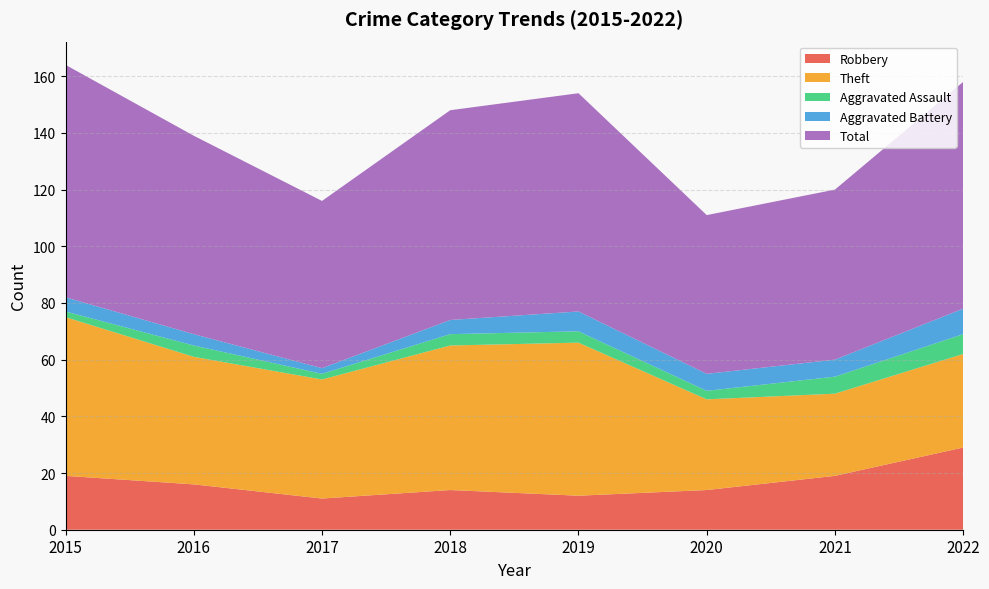

Reading left to right, extract all data points from this chart.

Robbery: 19	16	11	14	12	14	19	29
Theft: 56	45	42	51	54	32	29	33
Aggravated Assault: 2	4	2	4	4	3	6	7
Aggravated Battery: 5	4	2	5	7	6	6	9
Total: 82	70	59	74	77	56	60	80